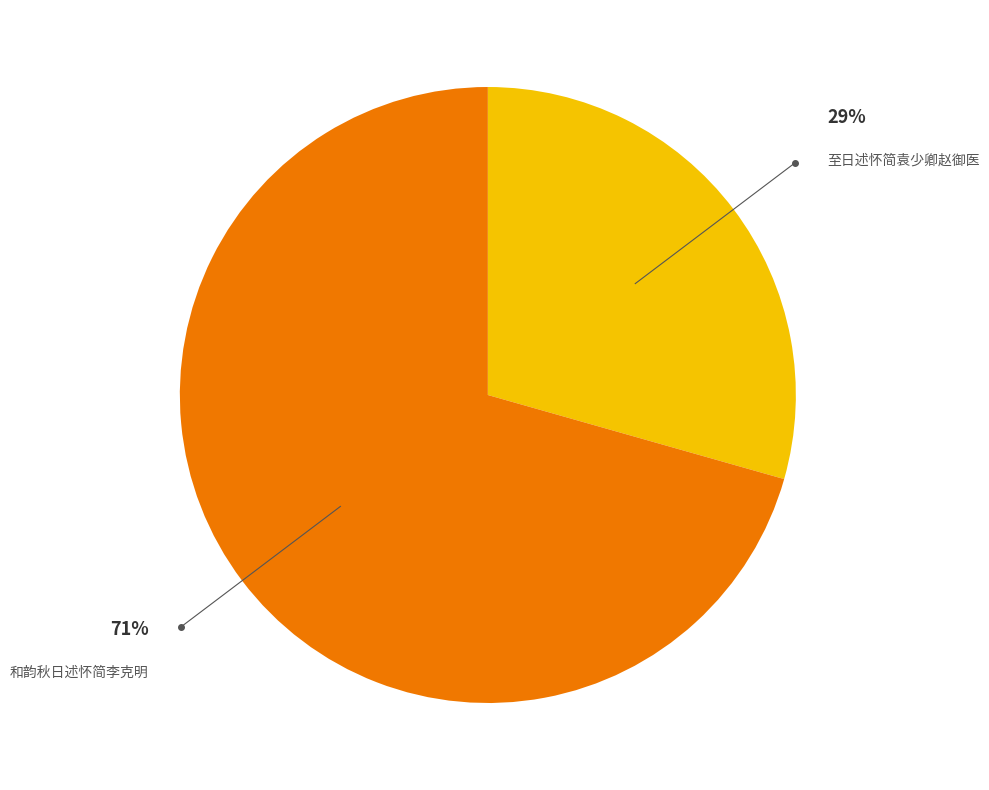

To the nearest percent, what is the average slice percentage?

50%